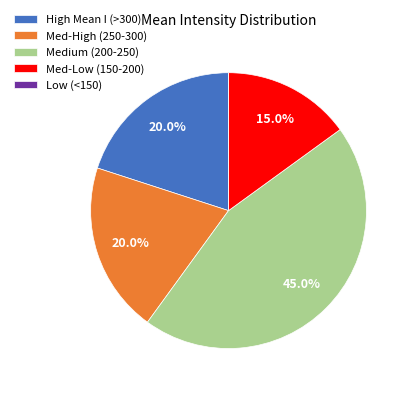

What is the largest slice in the pie chart?

Medium (200-250)